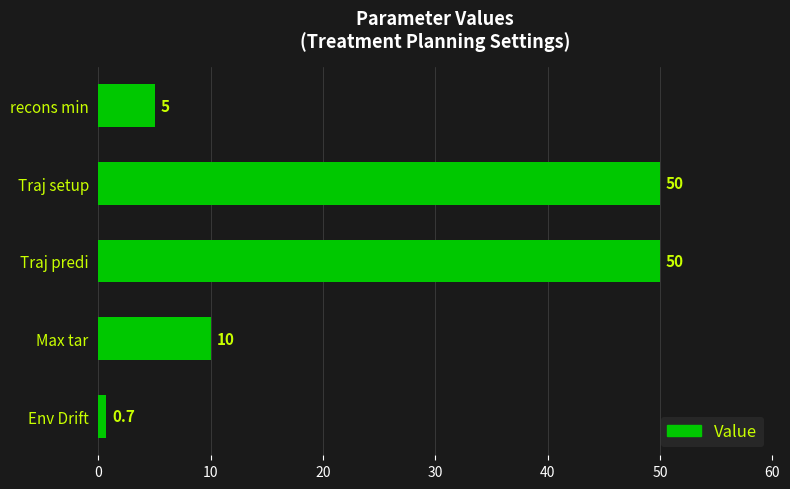

What is the average value?

23.1